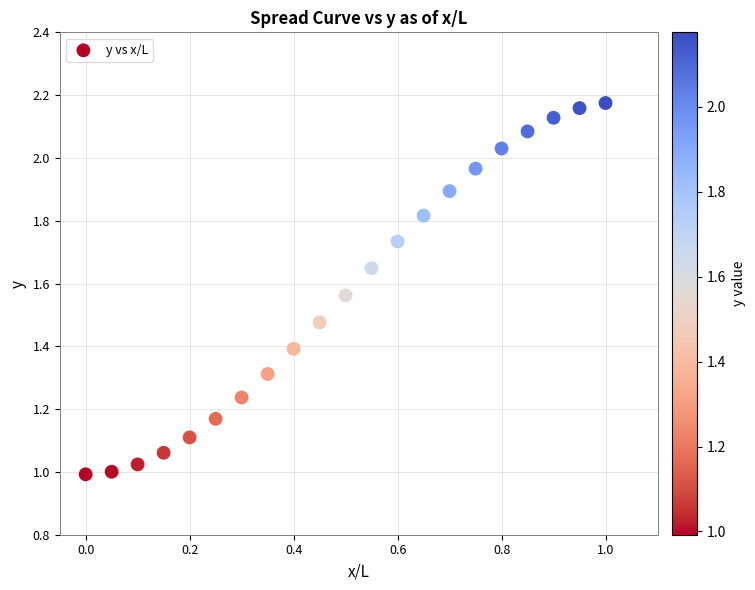

How many points are shown in the scatter plot?

21